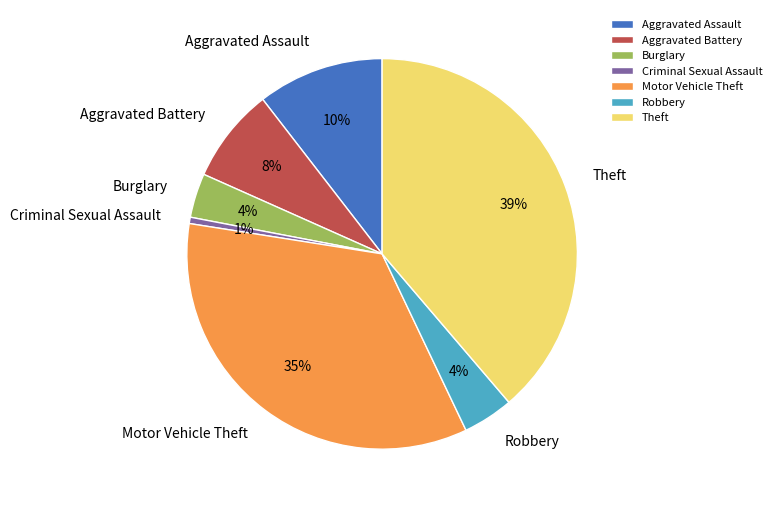

To the nearest percent, what is the difference between the Motor Vehicle Theft and Criminal Sexual Assault slice percentages?

34%